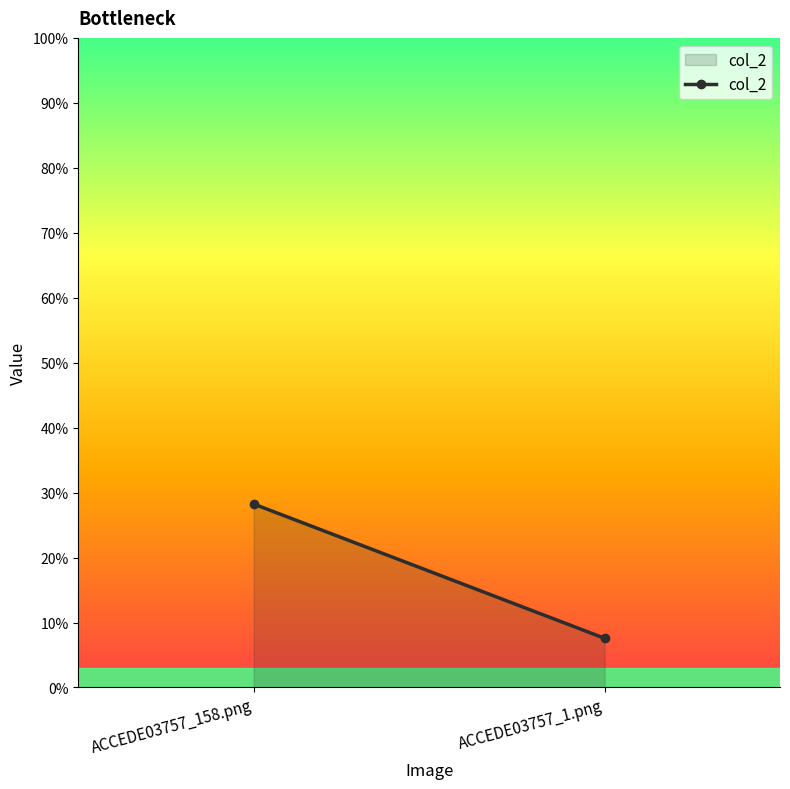

The value at ACCEDE03757_158.png is 0.3. True or false?

True